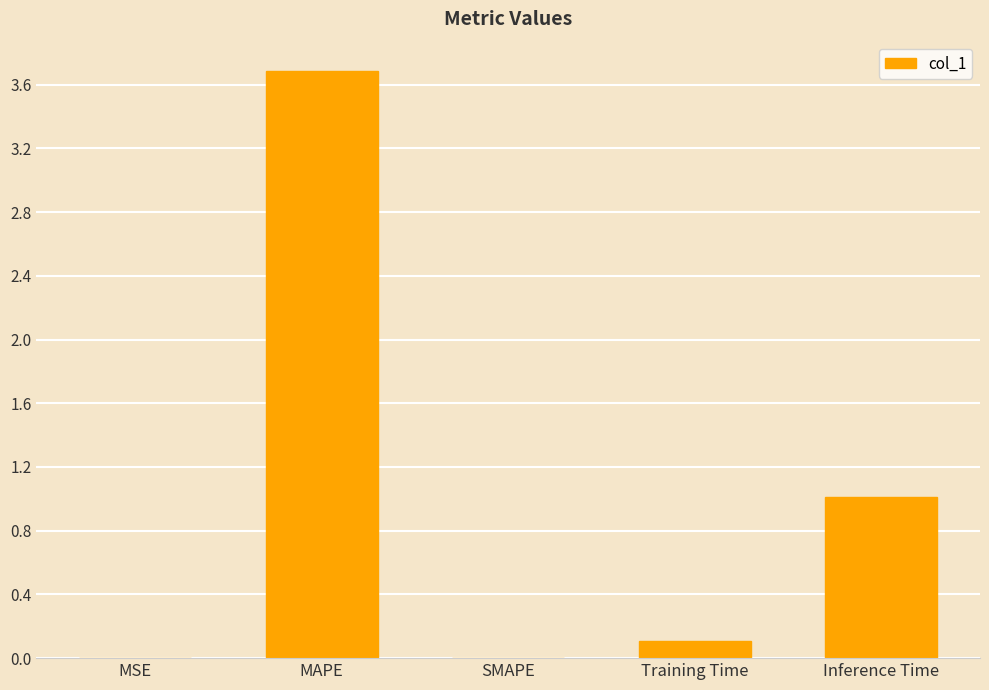

Which category has the highest value across all series?

MAPE